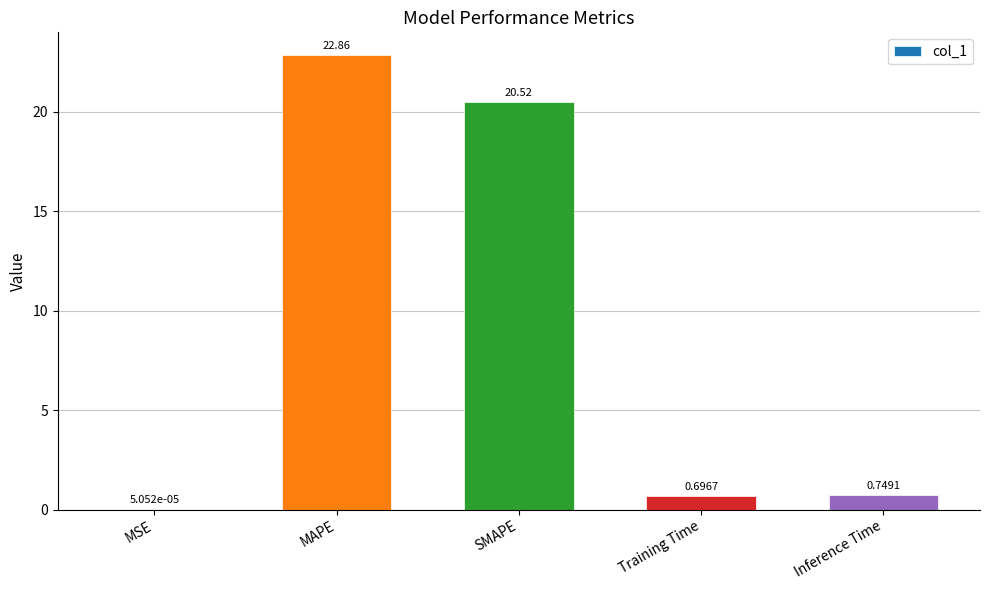

Which has a higher value, Inference Time or MAPE?

MAPE